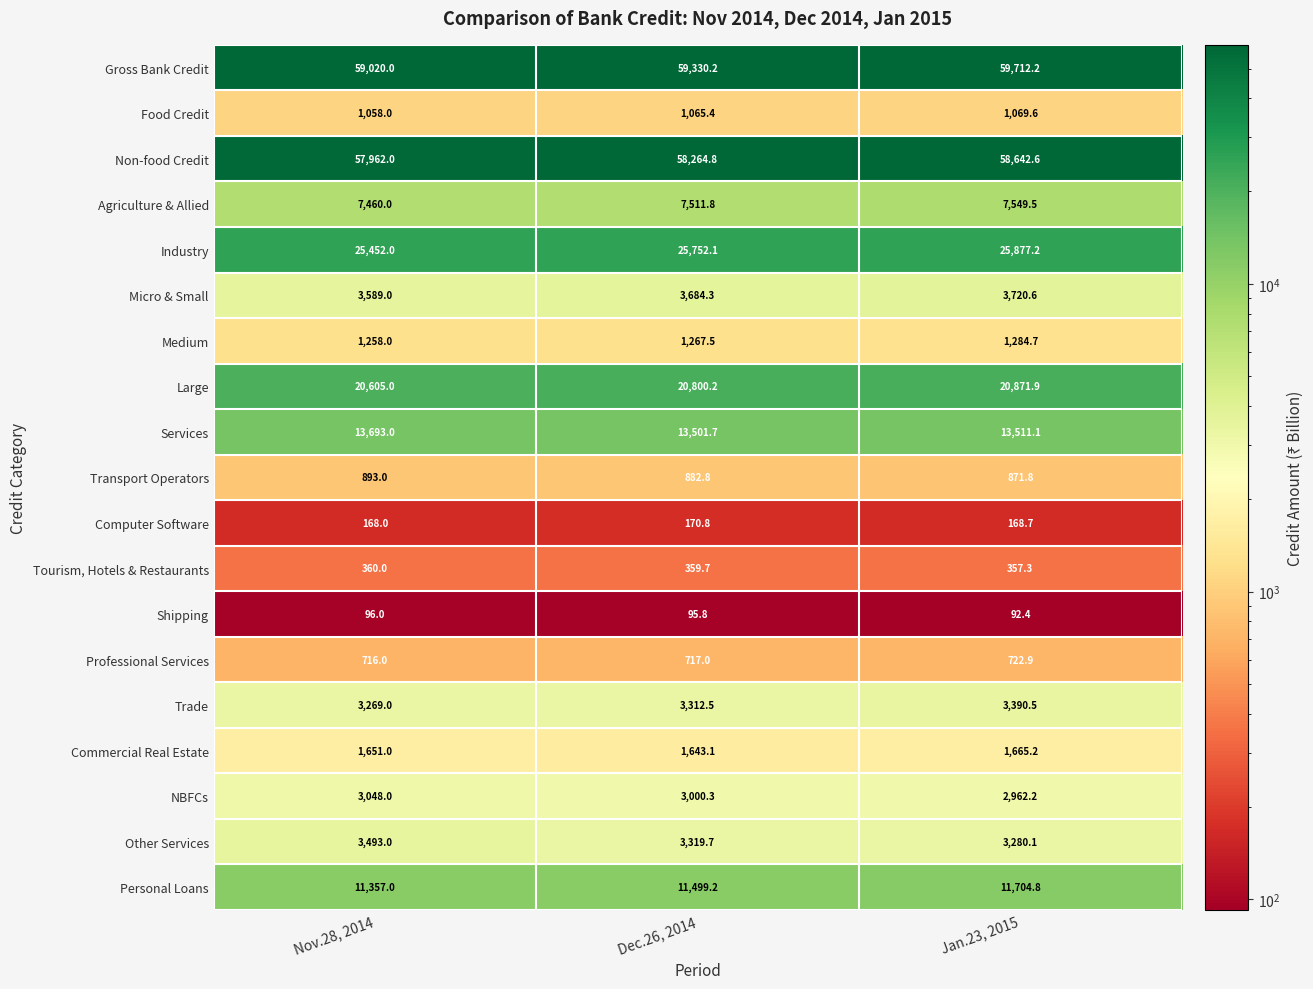

At how many categories does at least one series exceed 32220?

3